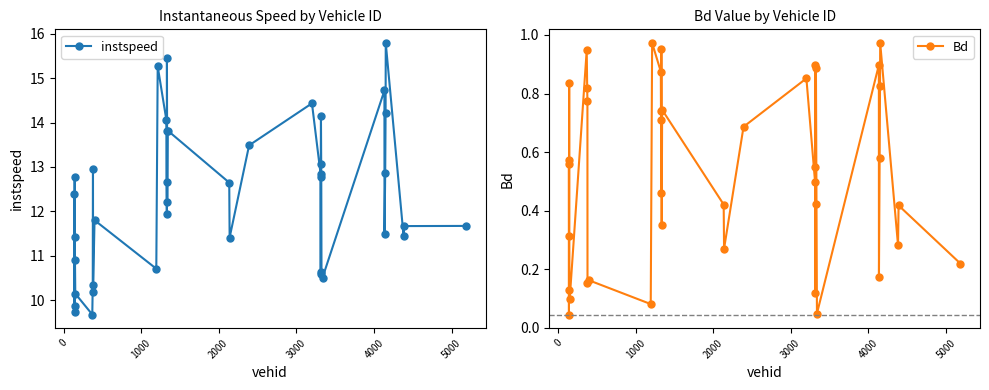

What is the value of the instspeed point at the 11th from the left?

10.2